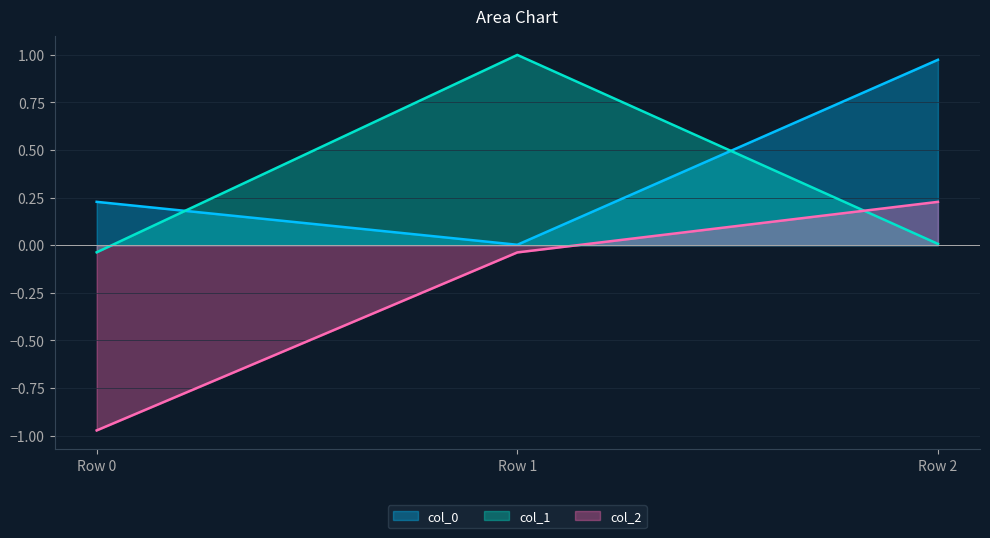

How many values in the col_2 series are below 0?

2